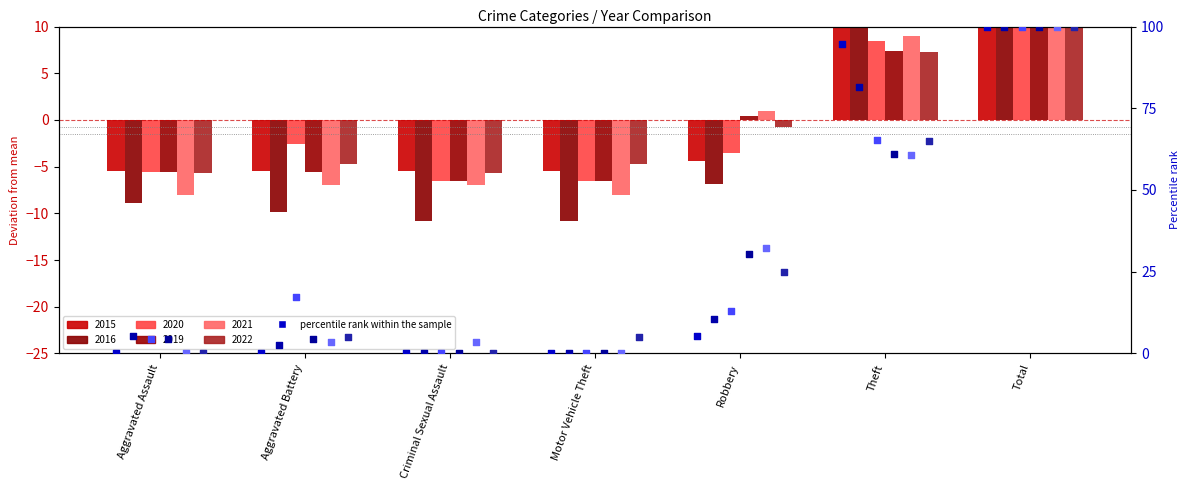

What is the total value across all series at Motor Vehicle Theft?

5.0